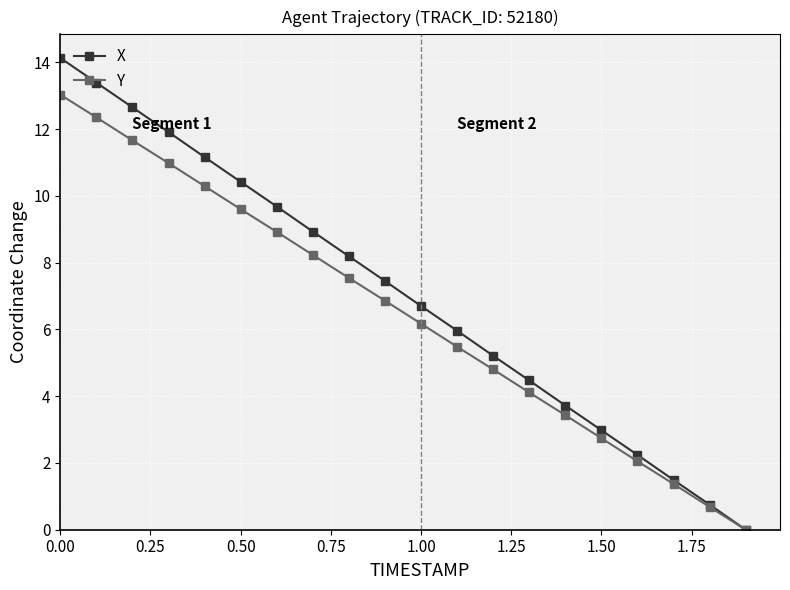

Which series has the widest spread of values?

X